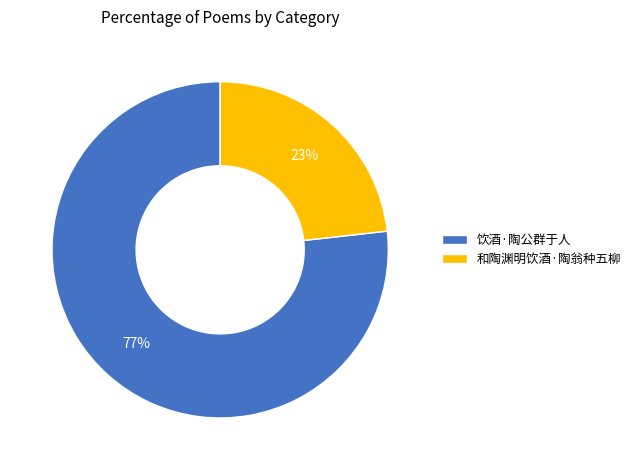

How many segments does this pie chart have?

2